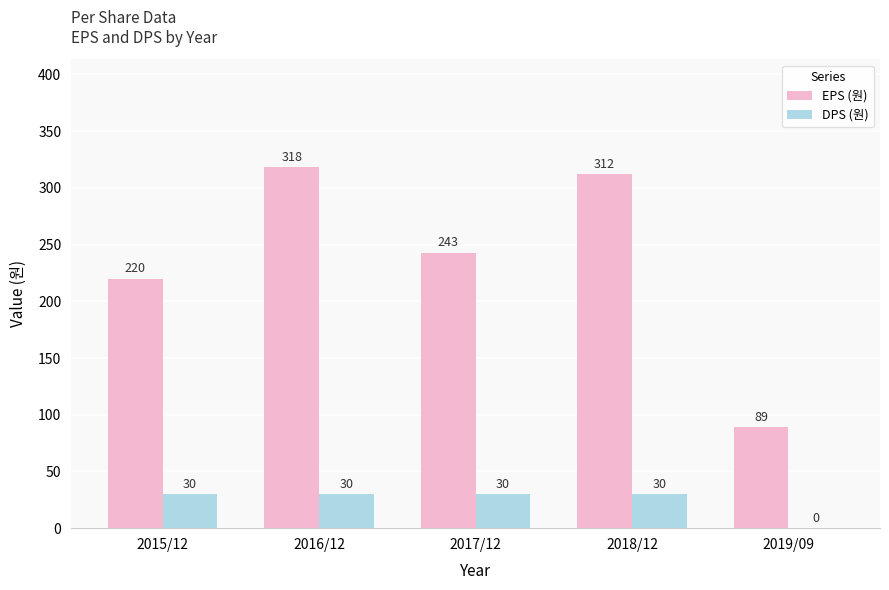

Is the value of EPS (원) at 2015/12 greater than the value of DPS (원) at 2019/09?

Yes